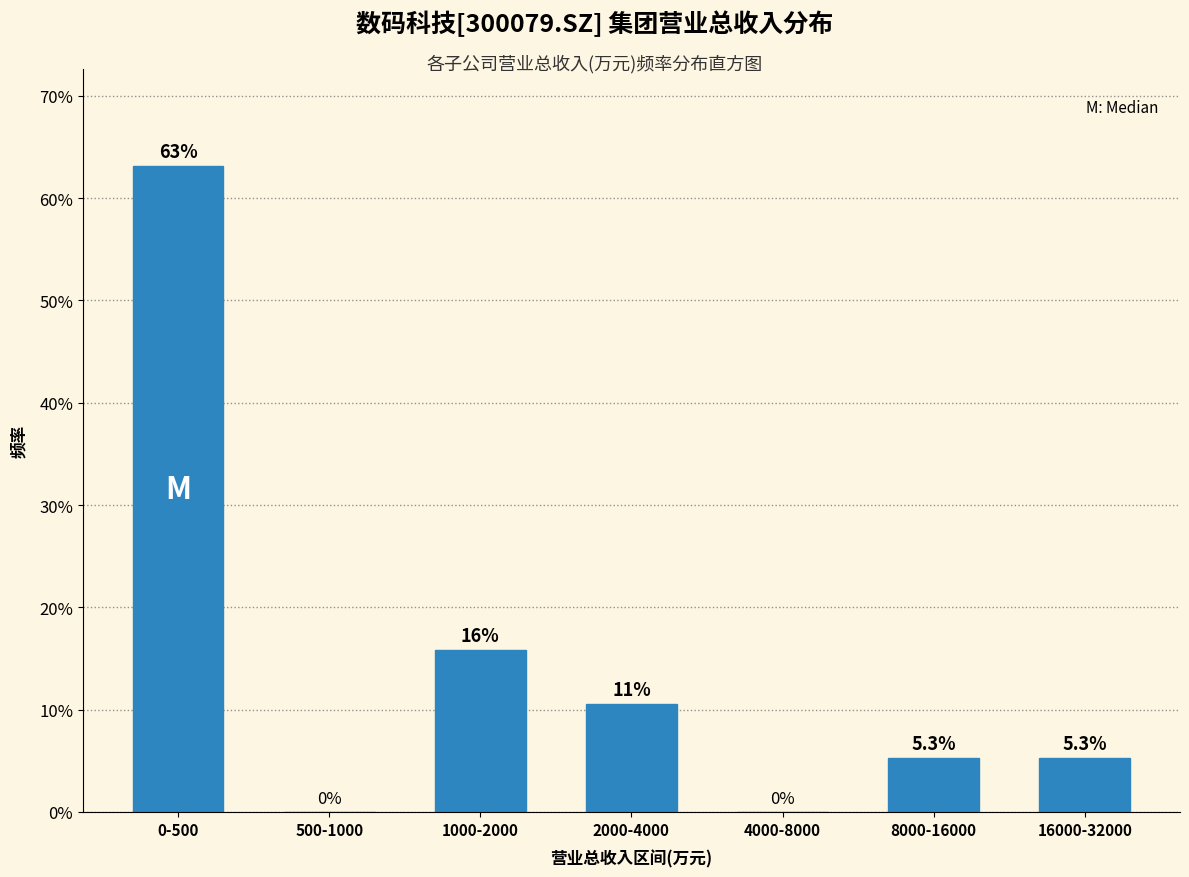

Reading left to right, transcribe all the data shown in this chart.

0-500=63.2	500-1000=0.0	1000-2000=15.8	2000-4000=10.5	4000-8000=0.0	8000-16000=5.3	16000-32000=5.3